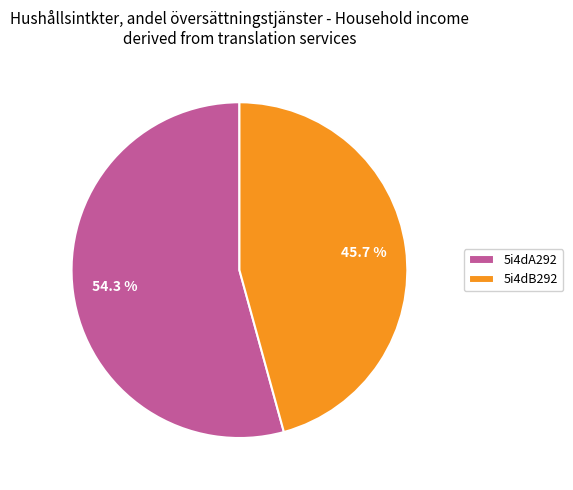

To the nearest percent, what percentage of the pie is 5i4dA292?

54%